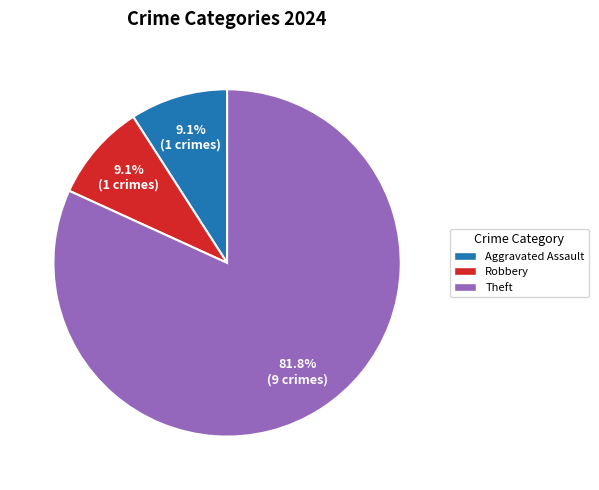

To the nearest percent, what portion does Aggravated Assault represent?

9%